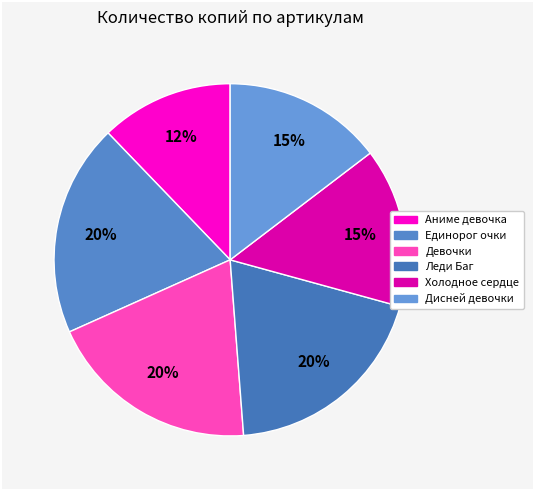

How many slices are in this pie chart?

6